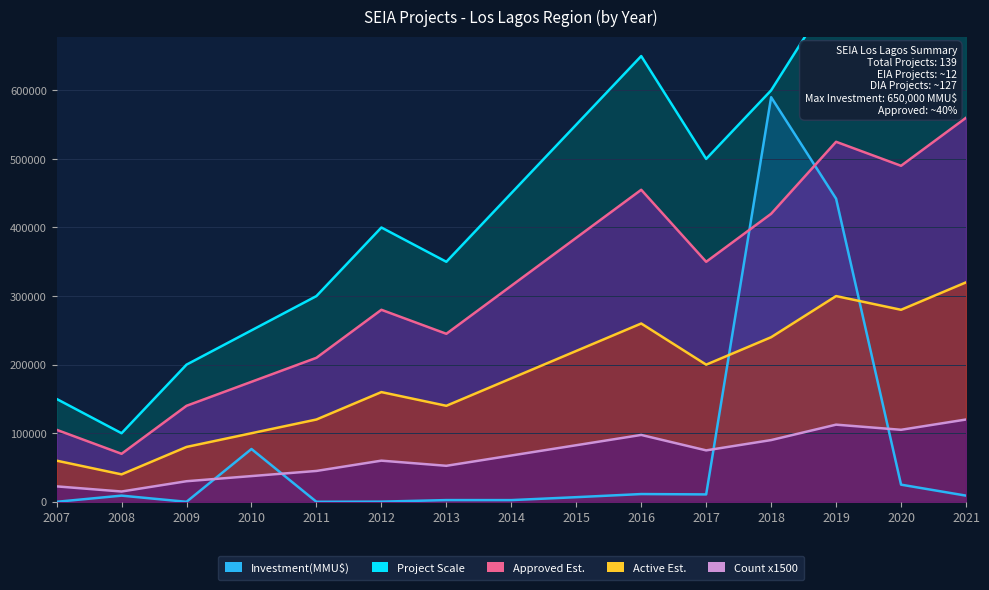

True or false: Investment(MMU$) and Count intersect in this chart.

False